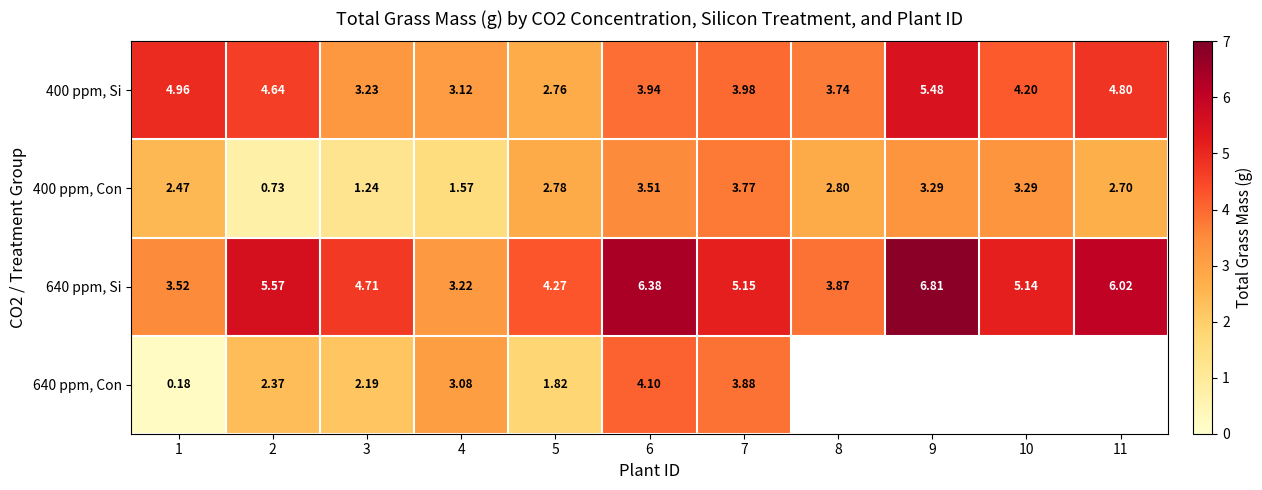

Is it true that 400 ppm, Con equals 1.3 at 1?

False